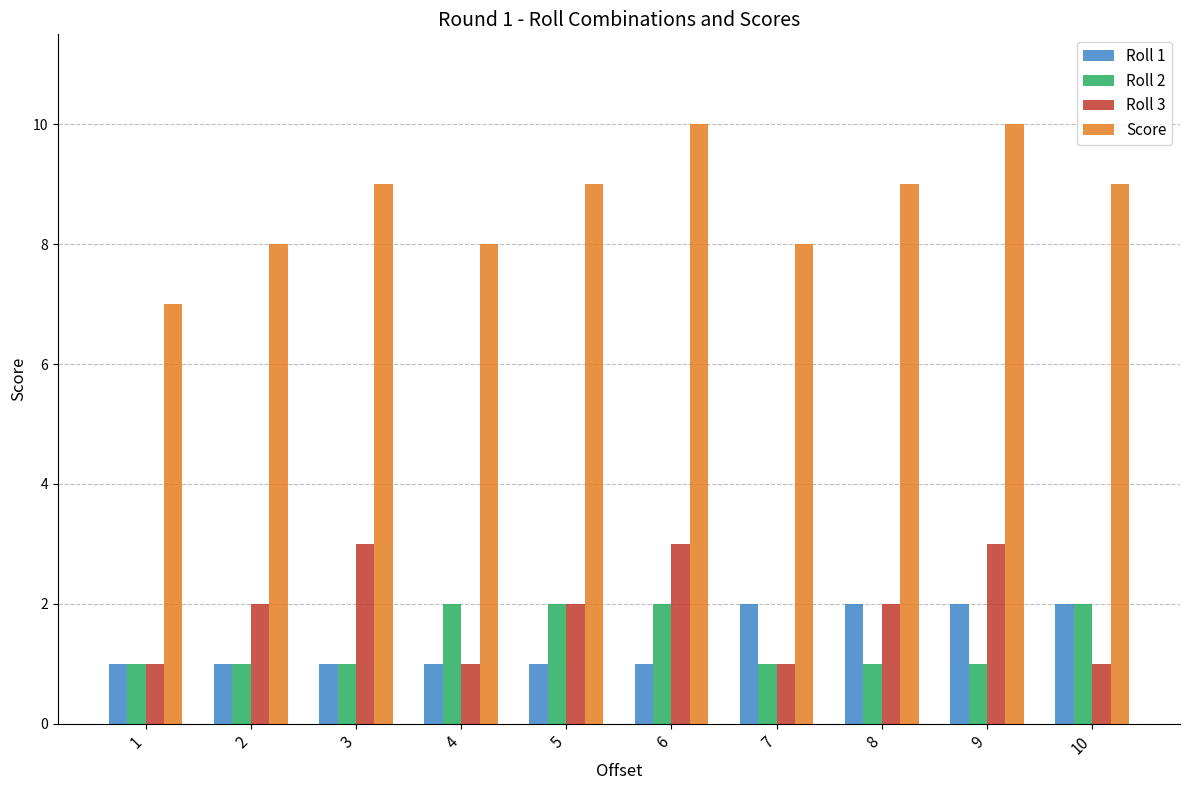

How many distinct data groups are displayed?

4